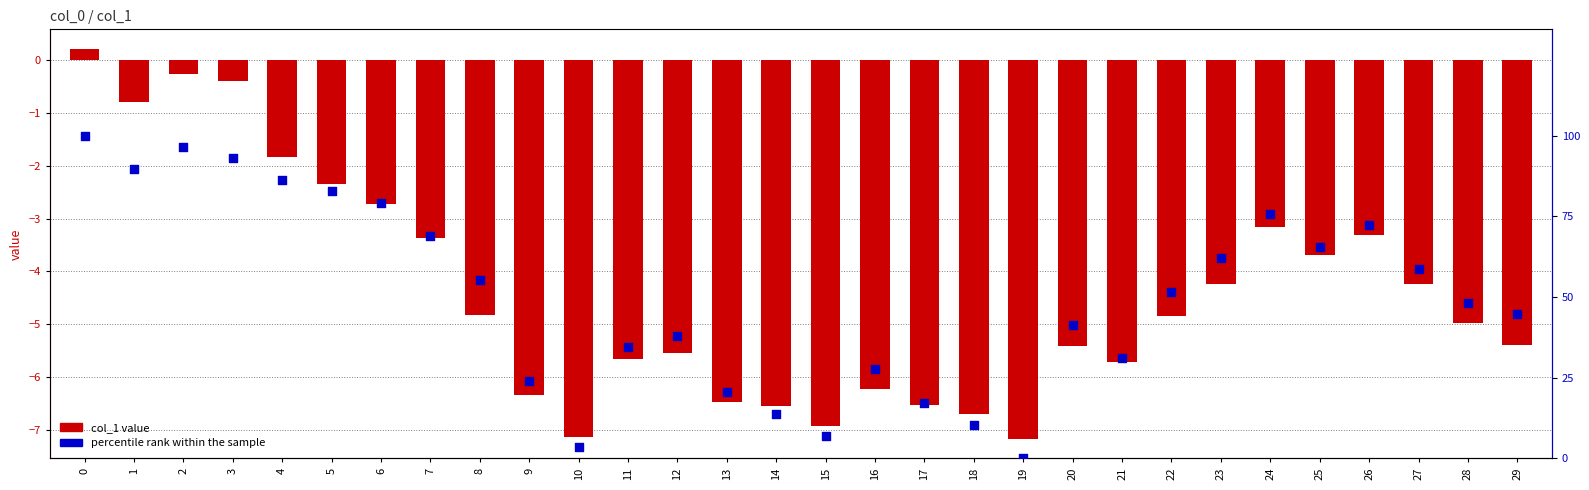

Which series has the widest spread of Y values?

percentile rank within the sample